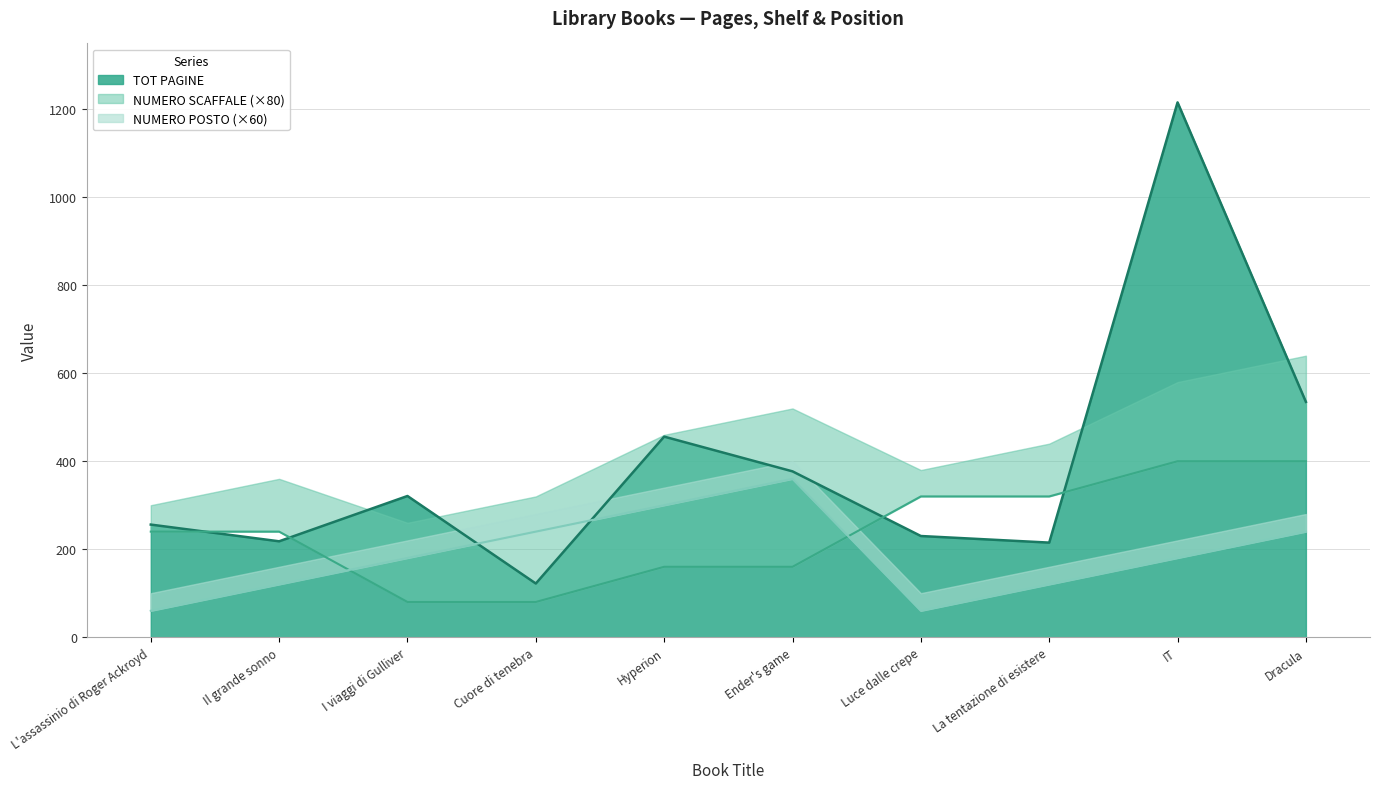

After their last crossing, which series has the higher values: NUMERO POSTO or TOT PAGINE?

TOT PAGINE